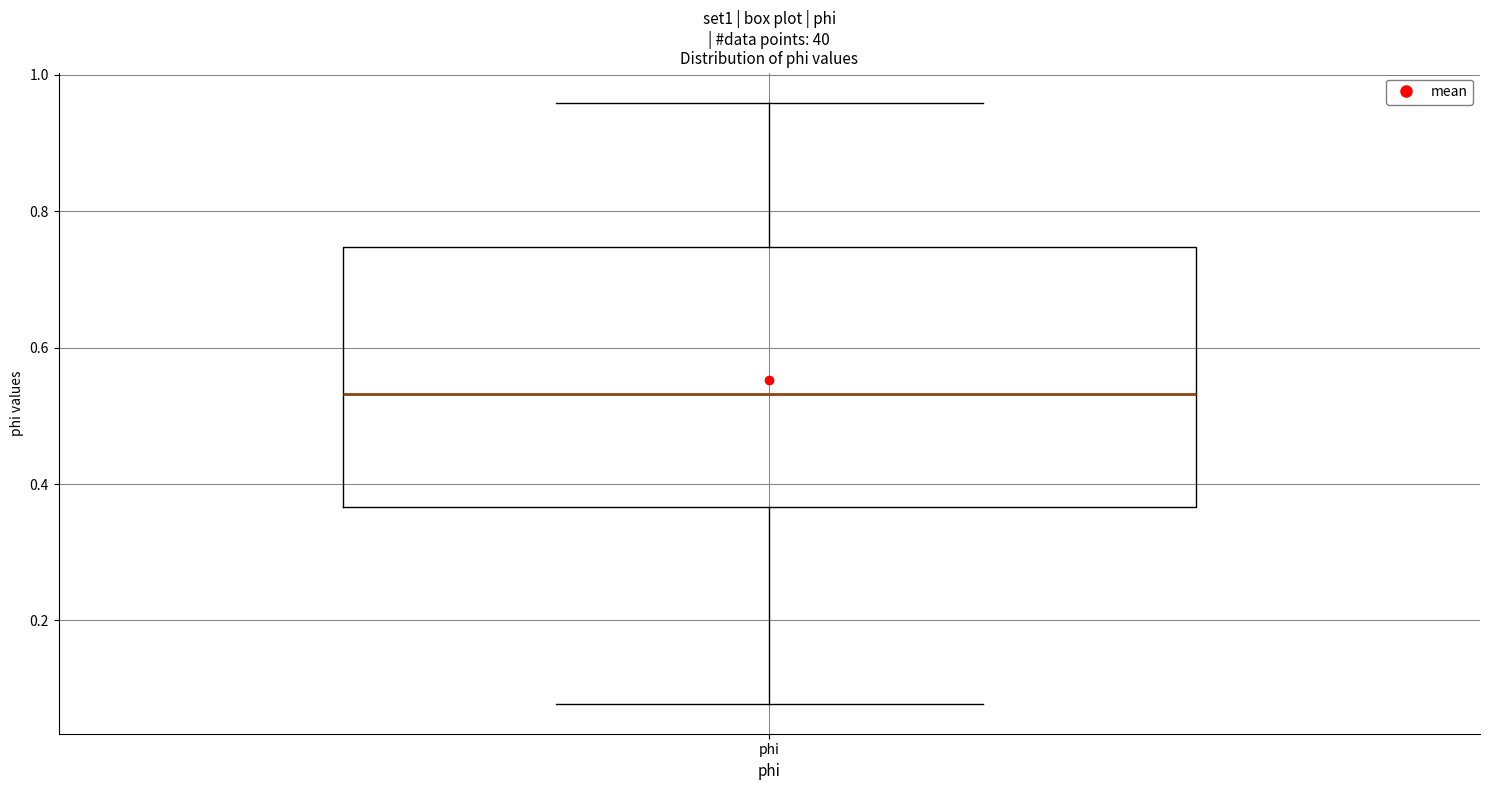

Read this box plot against the y-axis: the position of the median line, the range covered by the box, and the ends of both whiskers. The values are not printed on the chart, so give them approximately, as read against the axis.

median 0.54, box 0.36 to 0.74, whiskers 0.08 to 0.96